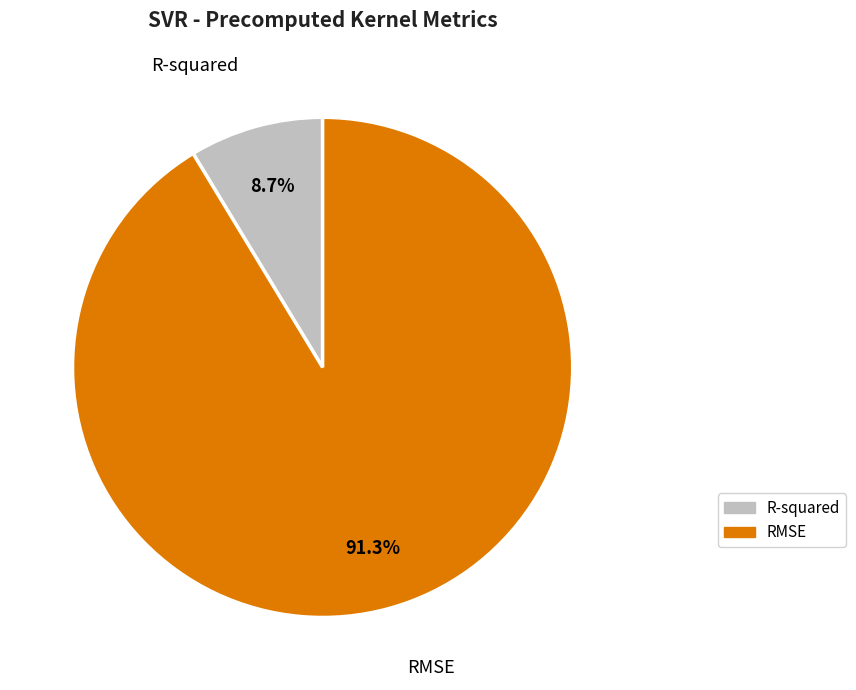

Which slice is the largest?

RMSE